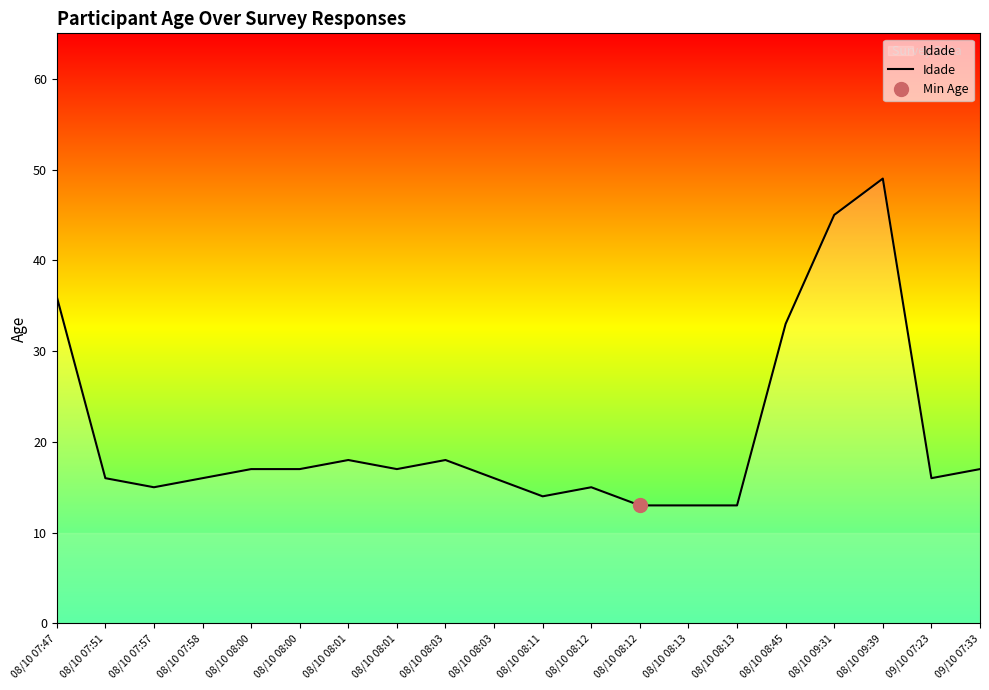

What is the label of the 2nd point from the left?

08/10 07:51